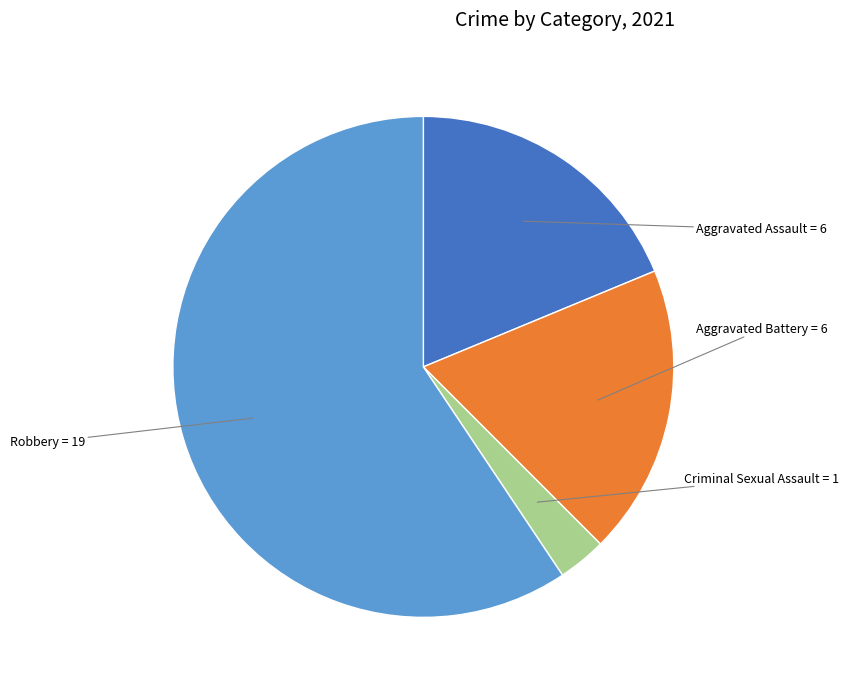

Count the number of slices in the pie.

4